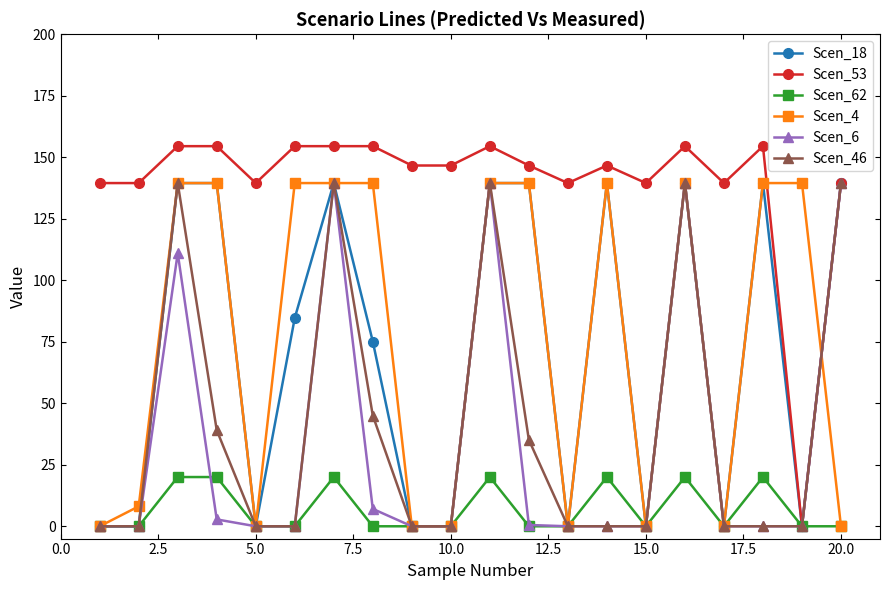

At how many categories does at least one series exceed 60?

20